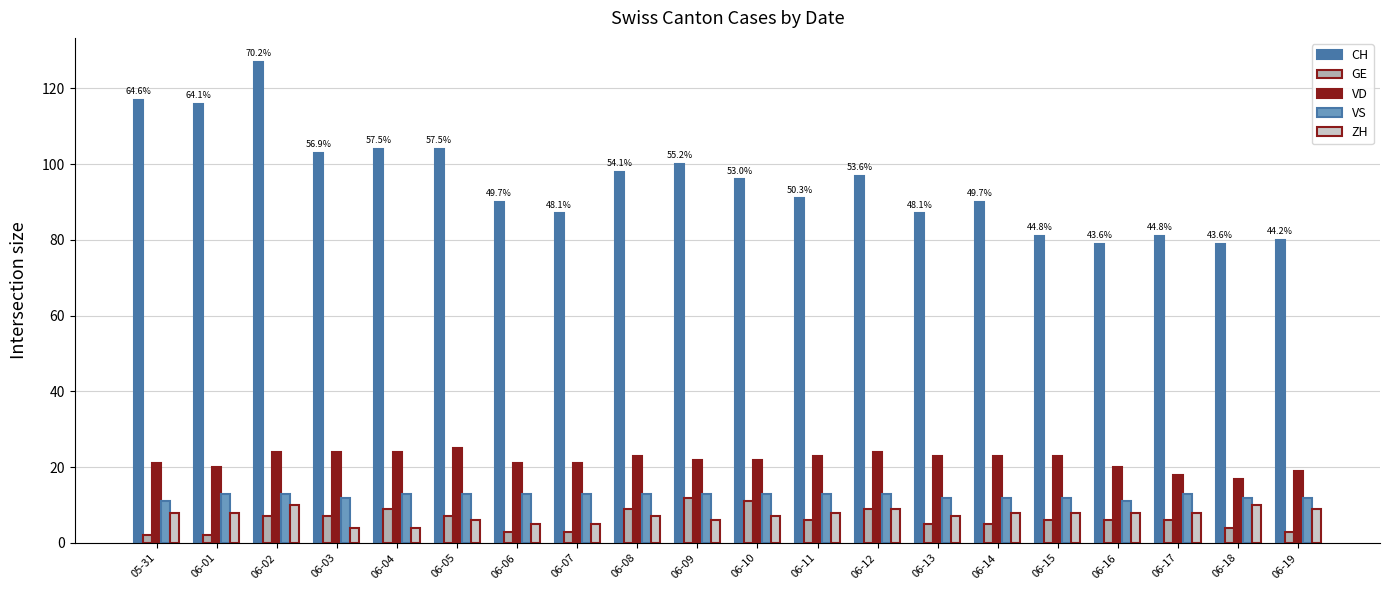

How many groups of bars are there?

20